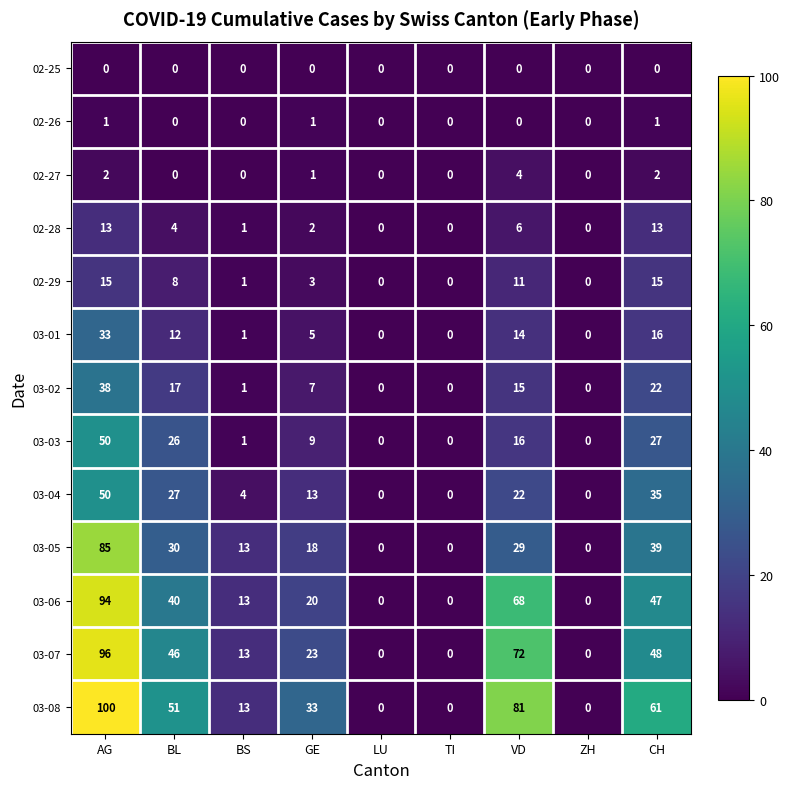

At how many categories does at least one series exceed 29?

5